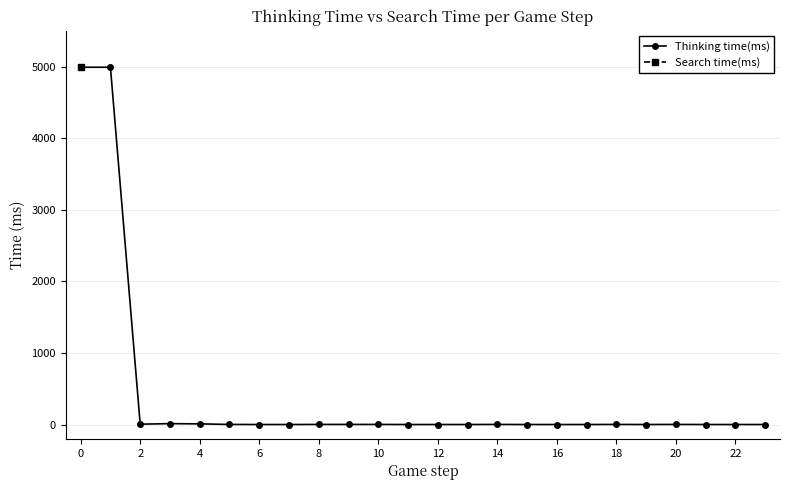

Between 22 and 23, which series saw the biggest shift?

Thinking time(ms)